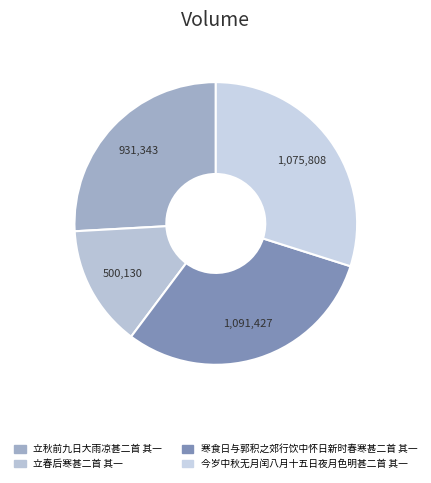

Does 寒食日与郭积之郊行饮中怀日新时春寒甚二首 其一 account for over 50% of the chart?

No